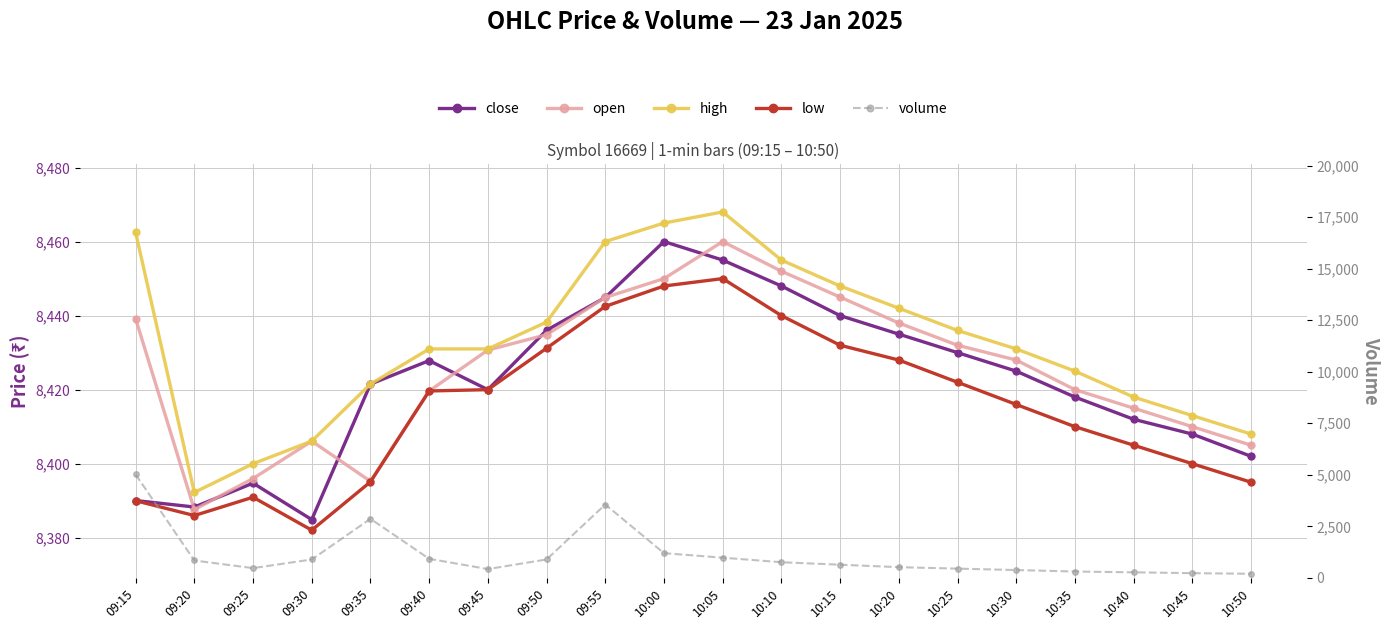

What is the spread (max minus min) of values at 10:35?

8115.0